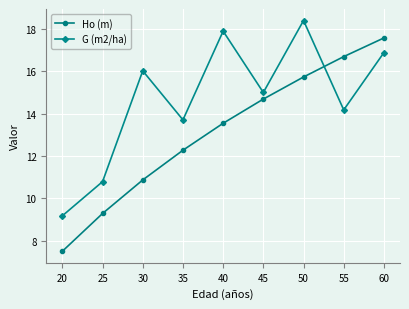

True or false: Ho (m) and G (m2/ha) intersect in this chart.

True